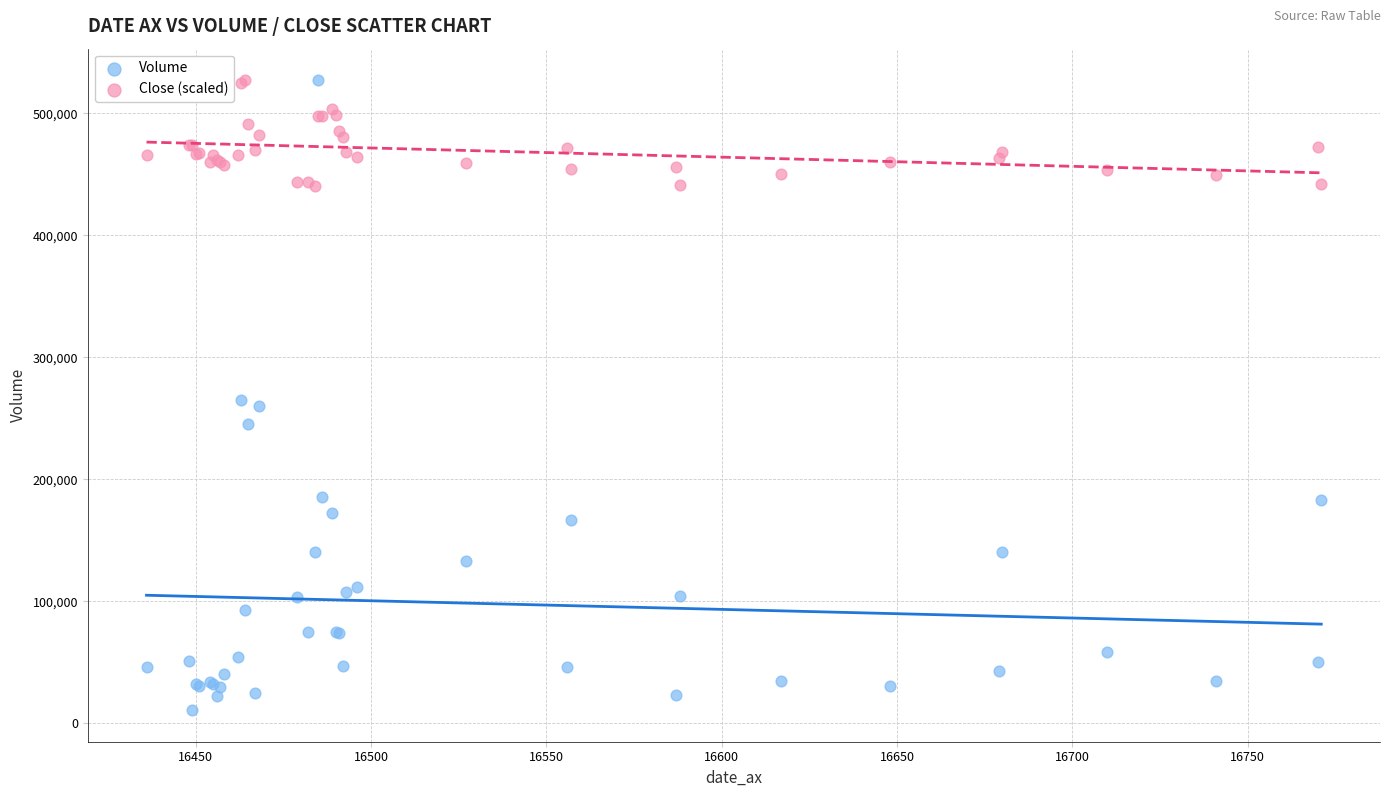

Which series contains the lowest Y value?

Volume